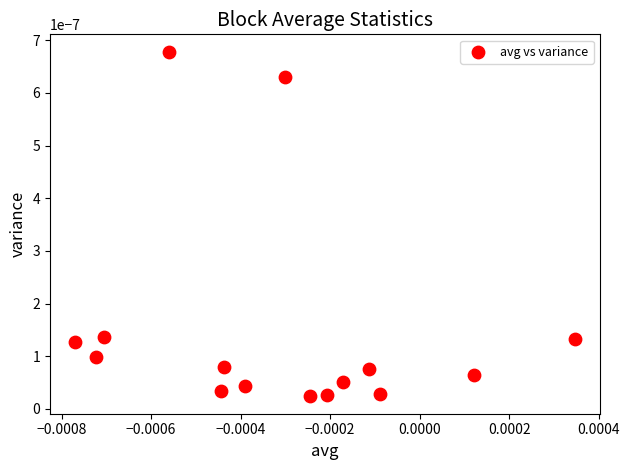

How many points are shown in the scatter plot?

15